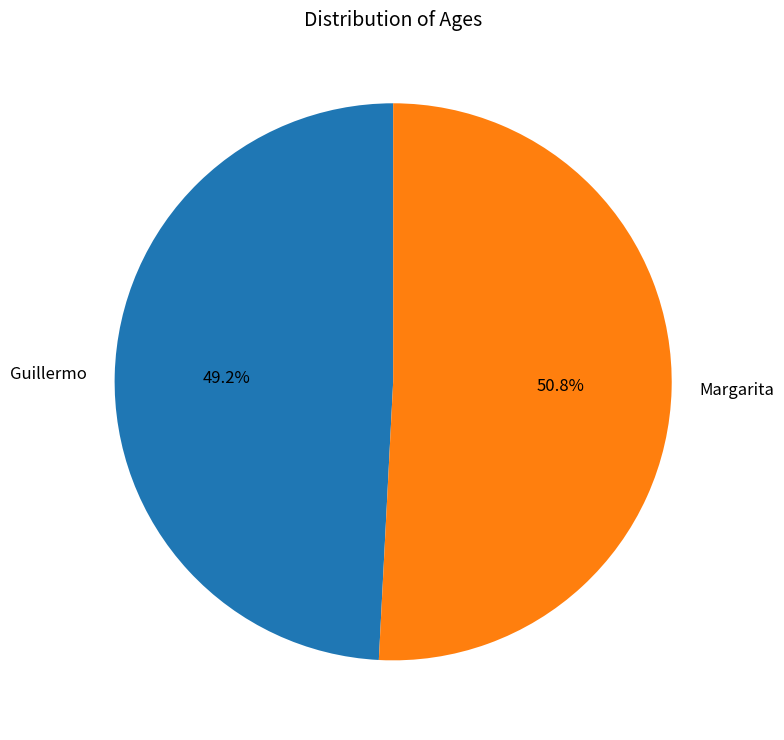

Does Margarita account for over 50% of the chart?

Yes